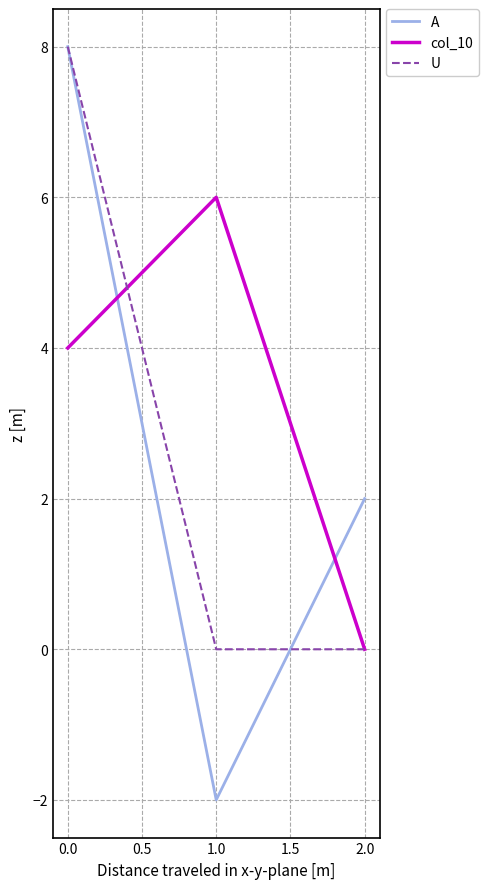

True or false: A has a value of -2 at 1.0.

True